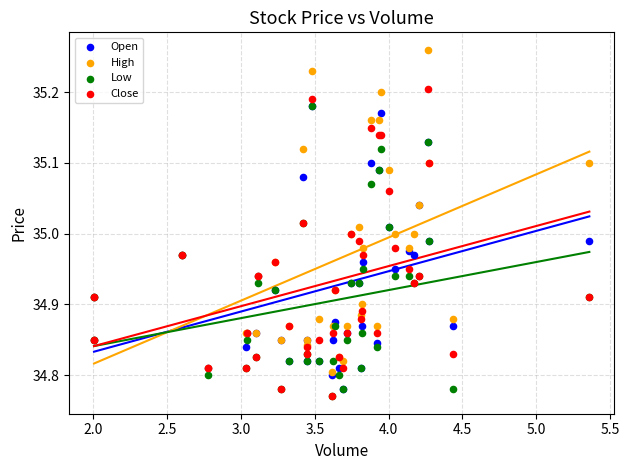

What are all the series names shown in the legend?

Open, High, Low, Close